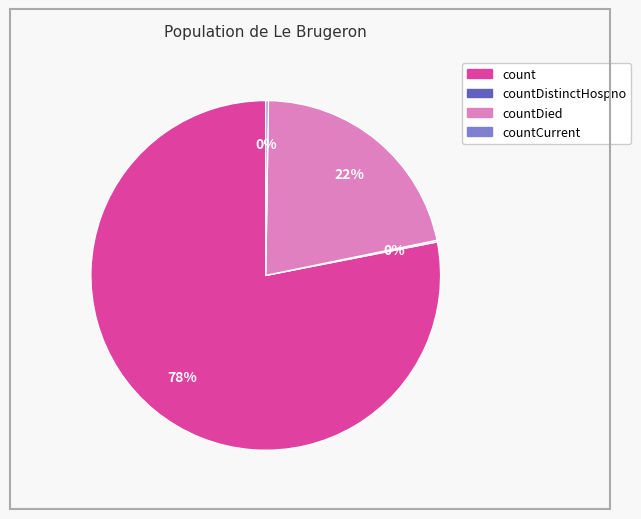

To the nearest percent, what is the difference between the largest and smallest slice percentages?

78%